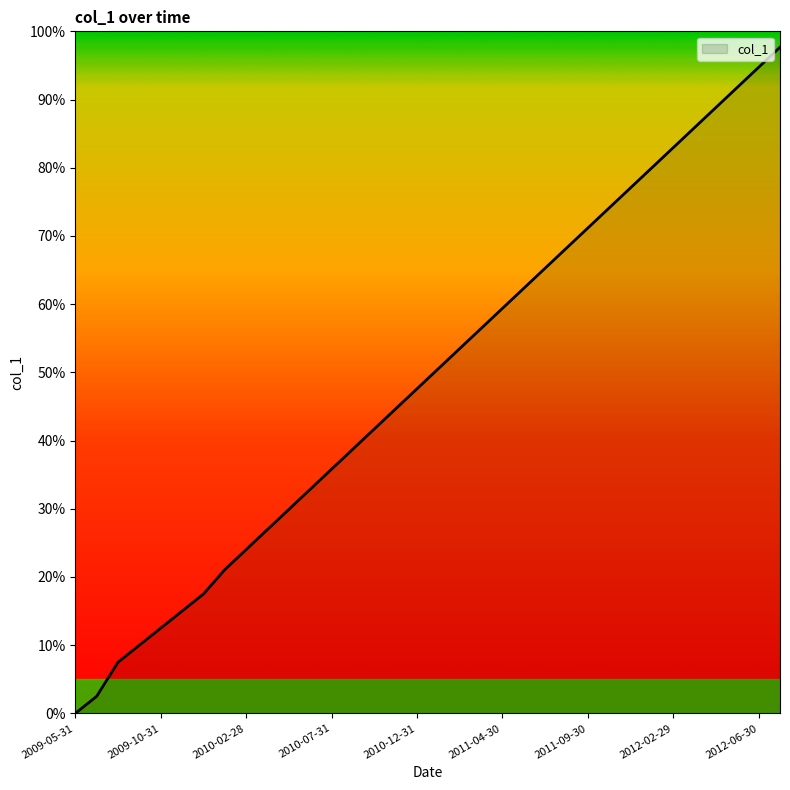

Is this an area chart (filled region under the line)?

Yes